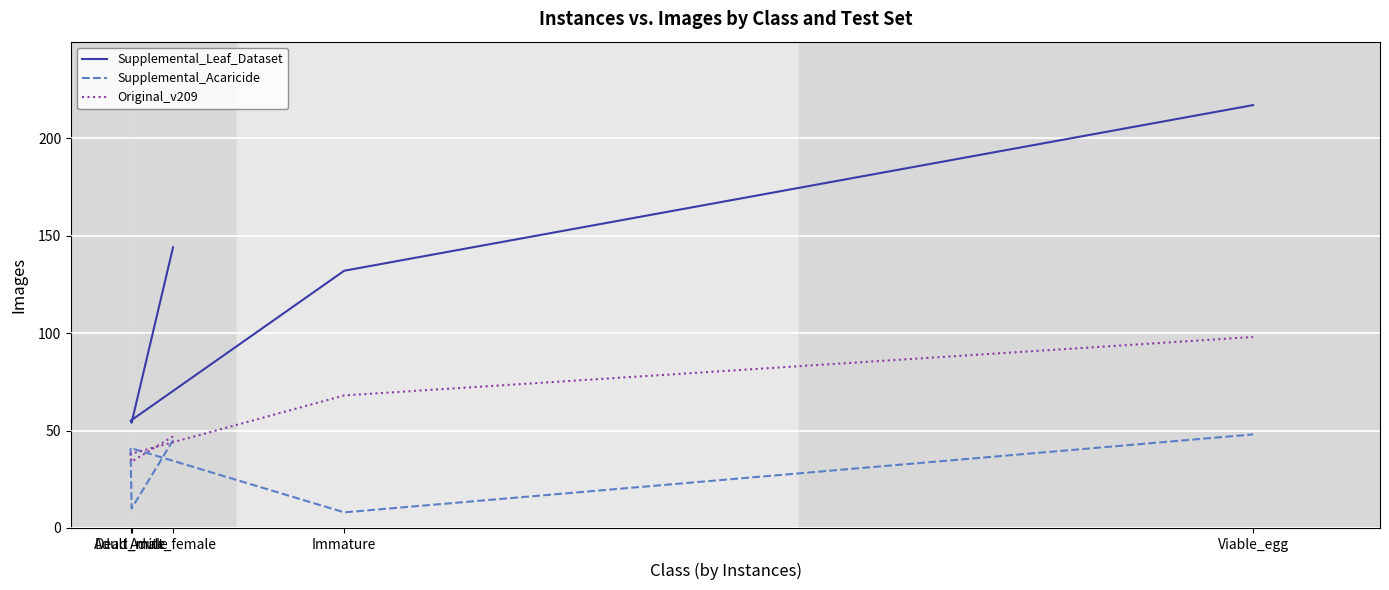

Between Viable_egg and Adult_male, which is larger?

Viable_egg